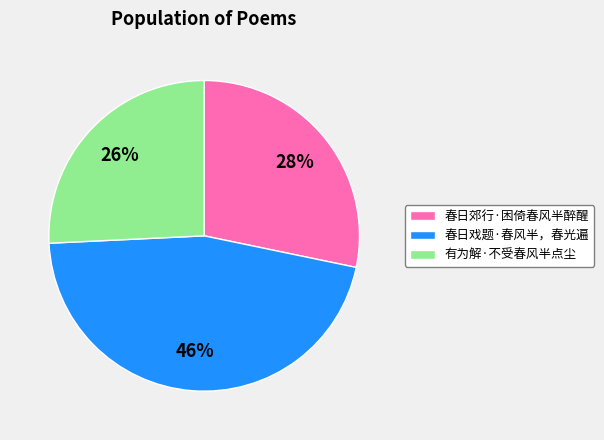

Between 春日戏题·春风半，春光遍 and 有为解·不受春风半点尘, which is larger?

春日戏题·春风半，春光遍